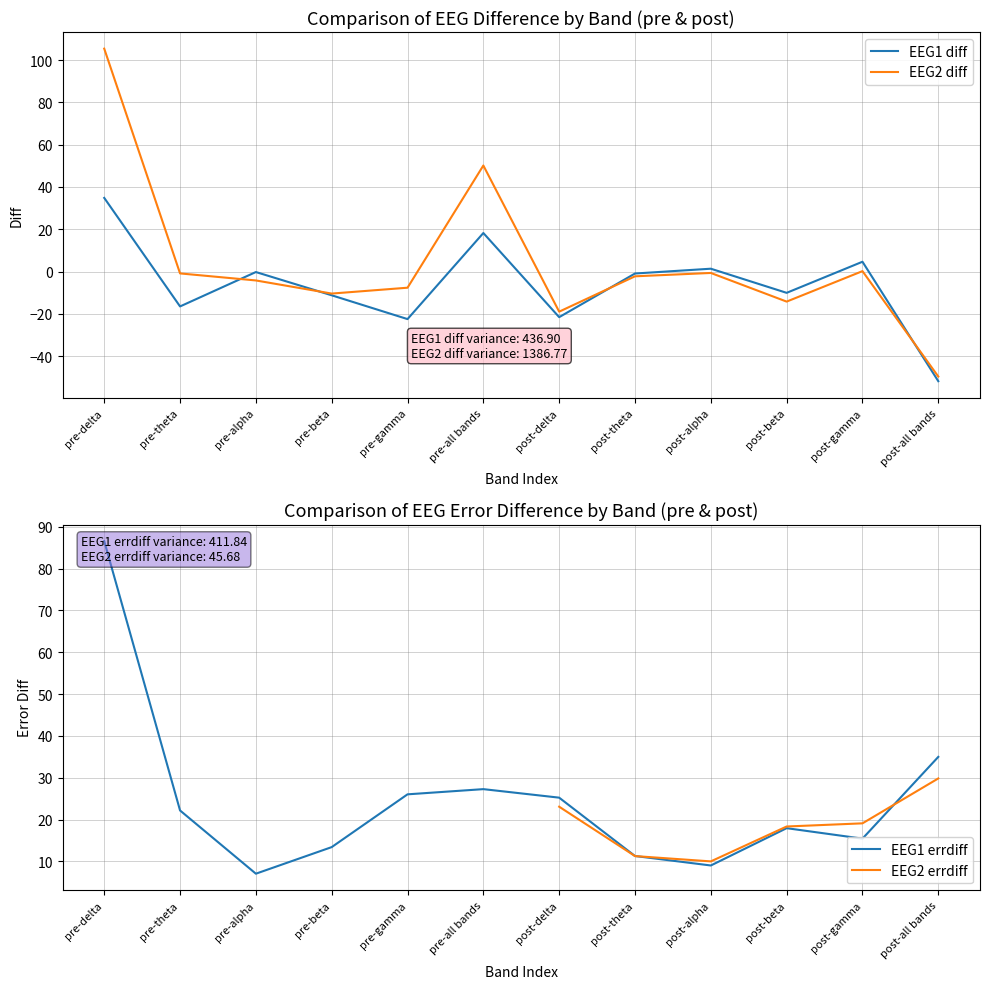

At which category is the sum across all series the highest?

post-gamma